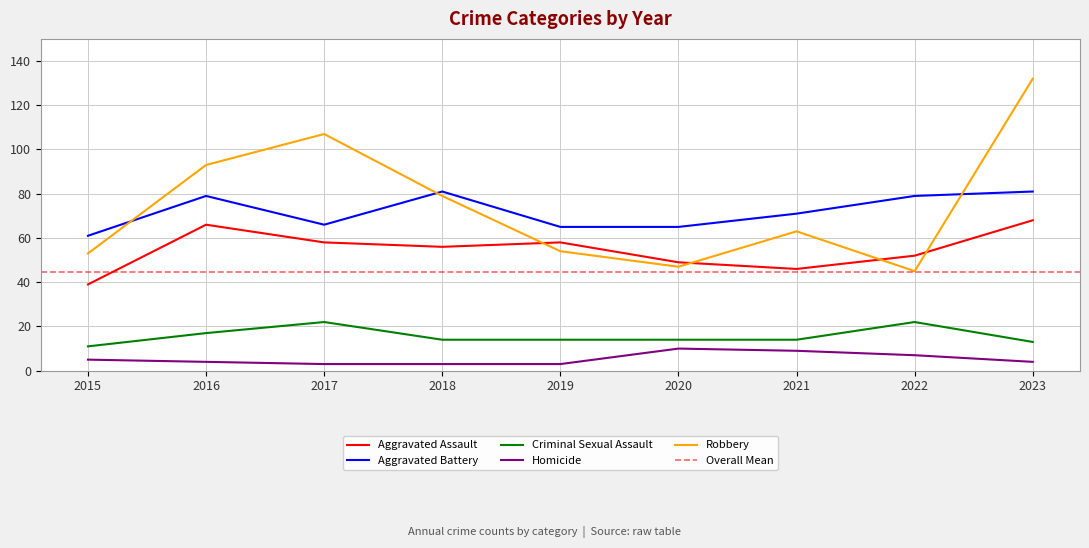

List the series in order of their peak value, highest first.

Robbery, Aggravated Battery, Aggravated Assault, Criminal Sexual Assault, Homicide